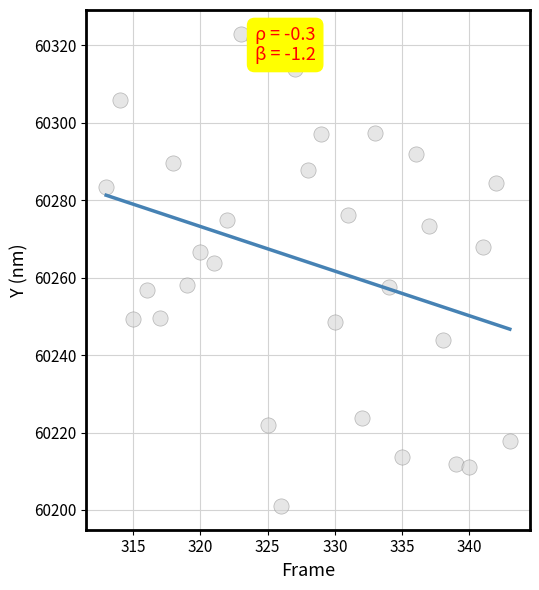

What is the range of X values (max minus min)?

30.0